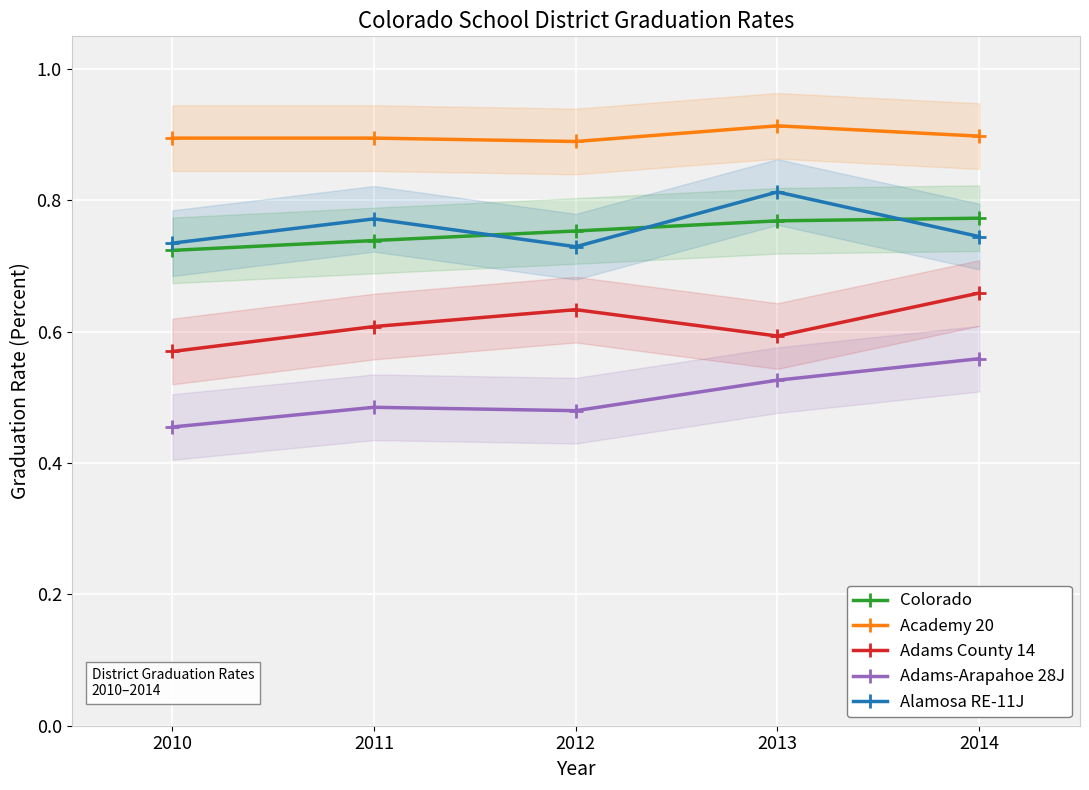

True or false: Adams-Arapahoe 28J and Adams County 14 intersect in this chart.

False